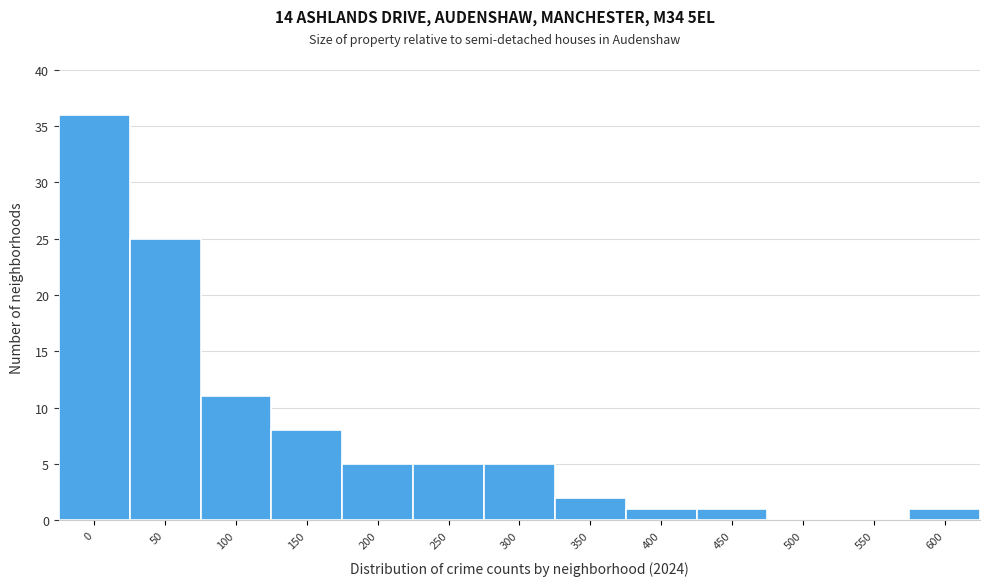

Reading right to left, extract all data points from this chart.

600=1	550=0	500=0	450=1	400=1	350=2	300=5	250=5	200=5	150=8	100=11	50=25	0=36